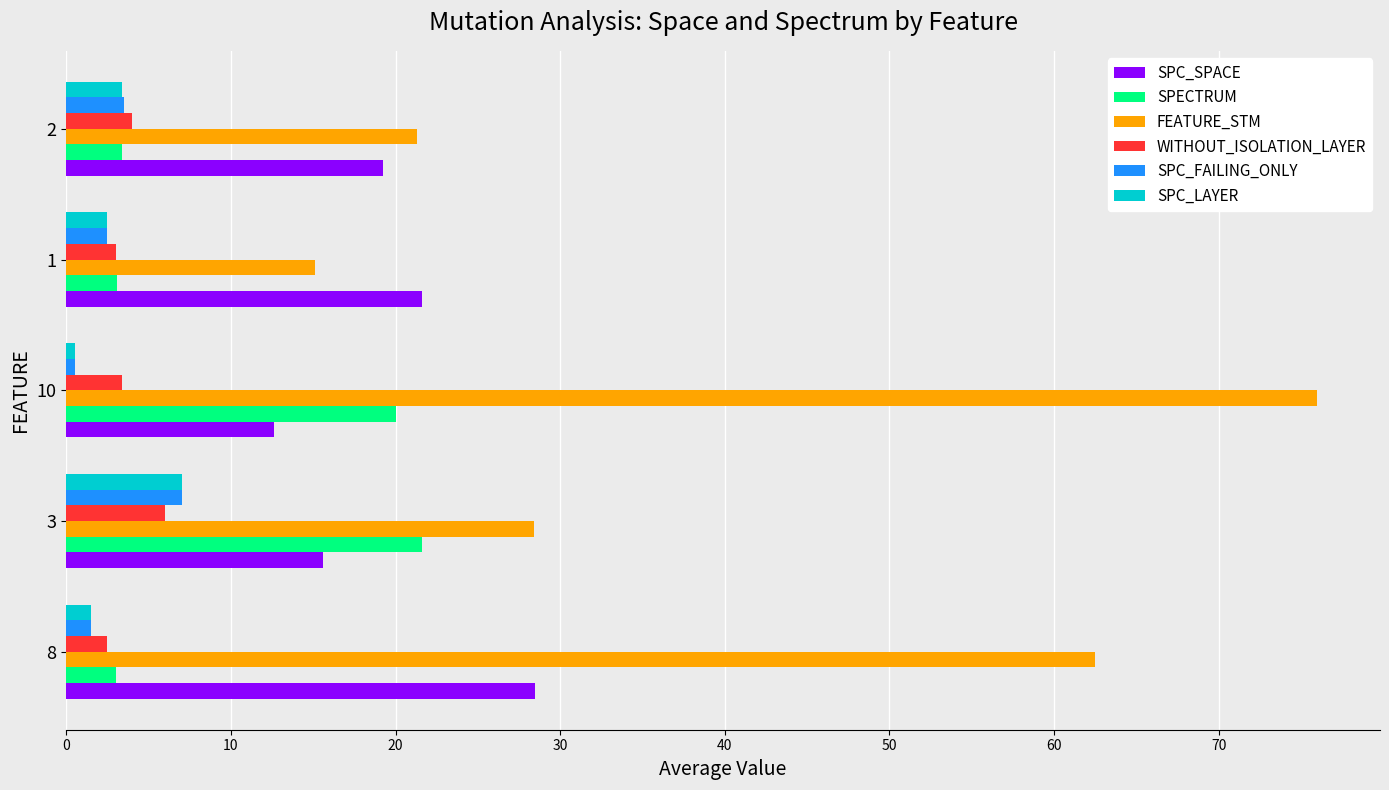

At which category is the sum across all series the highest?

10